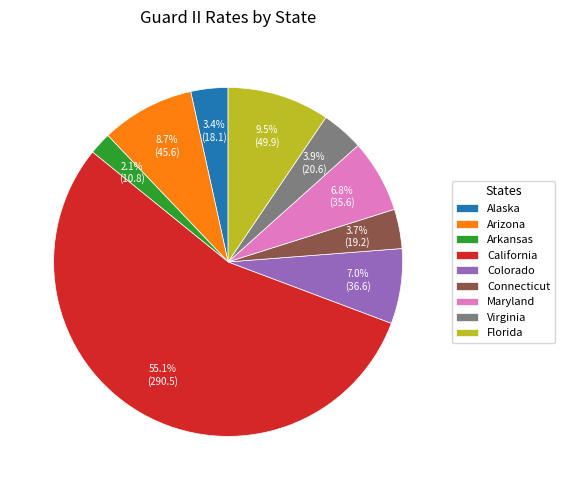

Which category has the biggest portion of the pie?

California